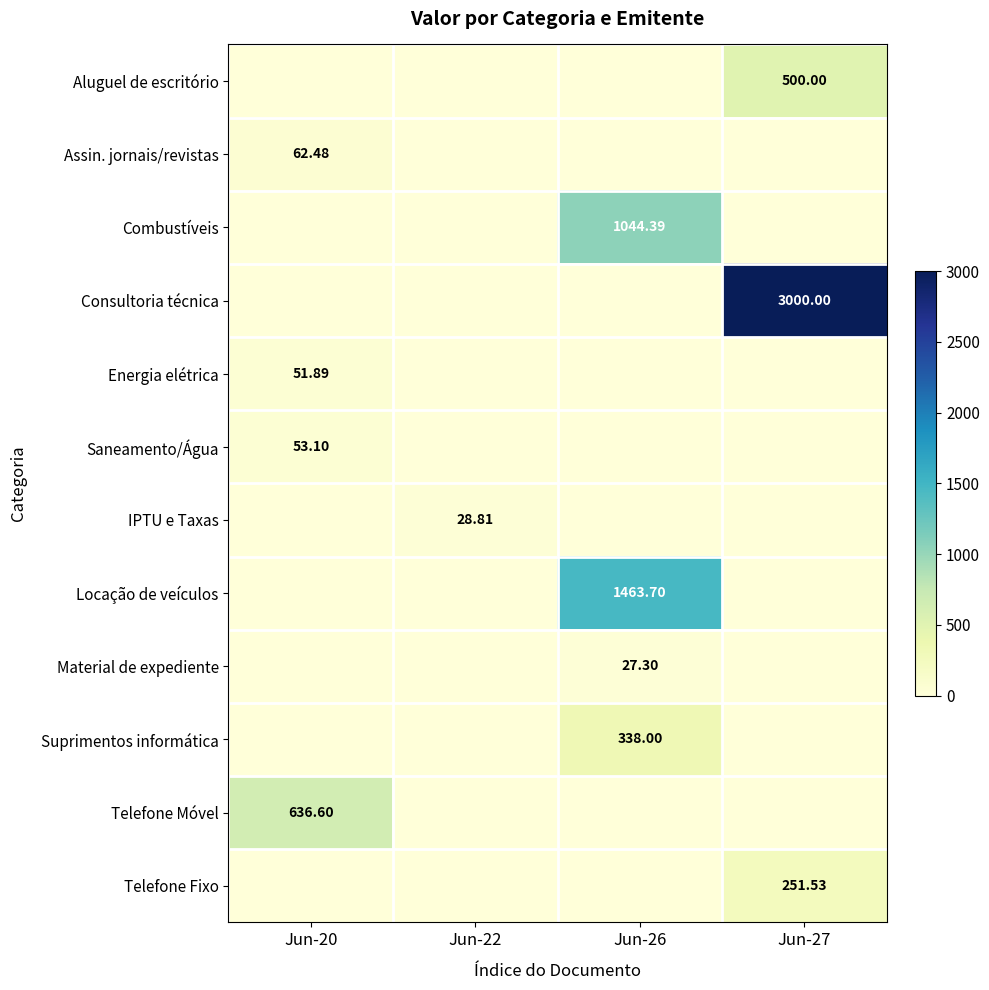

Rank the categories by Telefone Fixo value from lowest to highest.

Jun-20, Jun-22, Jun-26, Jun-27